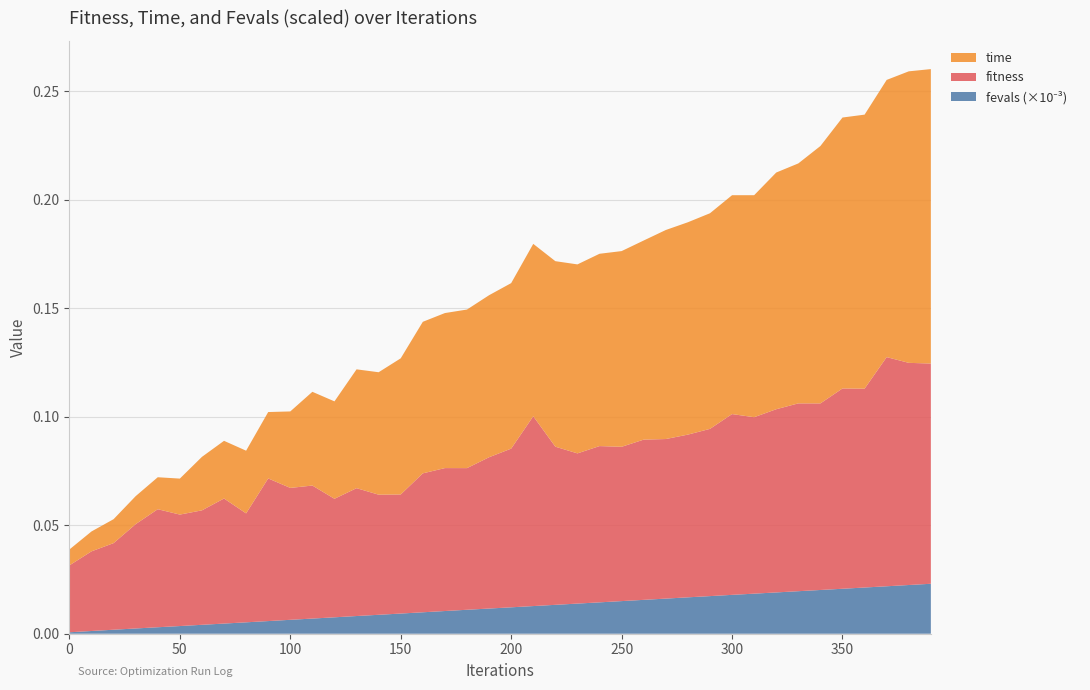

Reading left to right, transcribe all the data shown in this chart.

fitness: 0.0	0.0	0.0	0.0	0.1	0.1	0.1	0.1	0.1	0.1	0.1	0.1	0.1	0.1	0.1	0.1	0.1	0.1	0.1	0.1	0.1	0.1	0.1	0.1	0.1	0.1	0.1	0.1	0.1	0.1	0.1	0.1	0.1	0.1	0.1	0.1	0.1	0.1	0.1	0.1
time: 0.0	0.0	0.0	0.0	0.0	0.0	0.0	0.0	0.0	0.0	0.0	0.0	0.0	0.1	0.1	0.1	0.1	0.1	0.1	0.1	0.1	0.1	0.1	0.1	0.1	0.1	0.1	0.1	0.1	0.1	0.1	0.1	0.1	0.1	0.1	0.1	0.1	0.1	0.1	0.1
fevals_scaled: 0.0	0.0	0.0	0.0	0.0	0.0	0.0	0.0	0.0	0.0	0.0	0.0	0.0	0.0	0.0	0.0	0.0	0.0	0.0	0.0	0.0	0.0	0.0	0.0	0.0	0.0	0.0	0.0	0.0	0.0	0.0	0.0	0.0	0.0	0.0	0.0	0.0	0.0	0.0	0.0